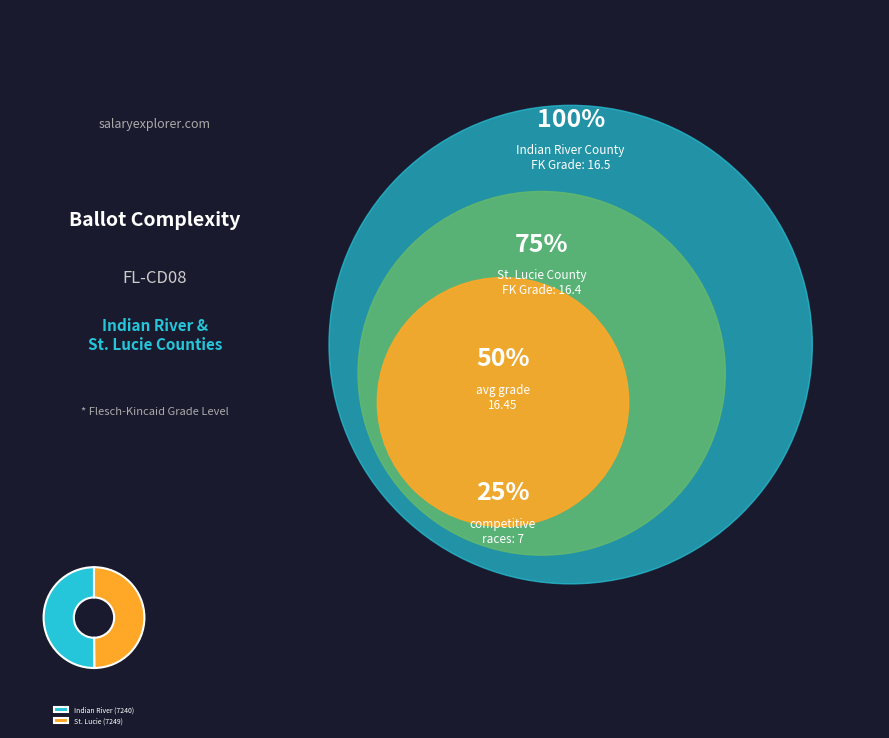

Do Indian River (7240) and St. Lucie (7249) together represent more than half of the pie?

Yes